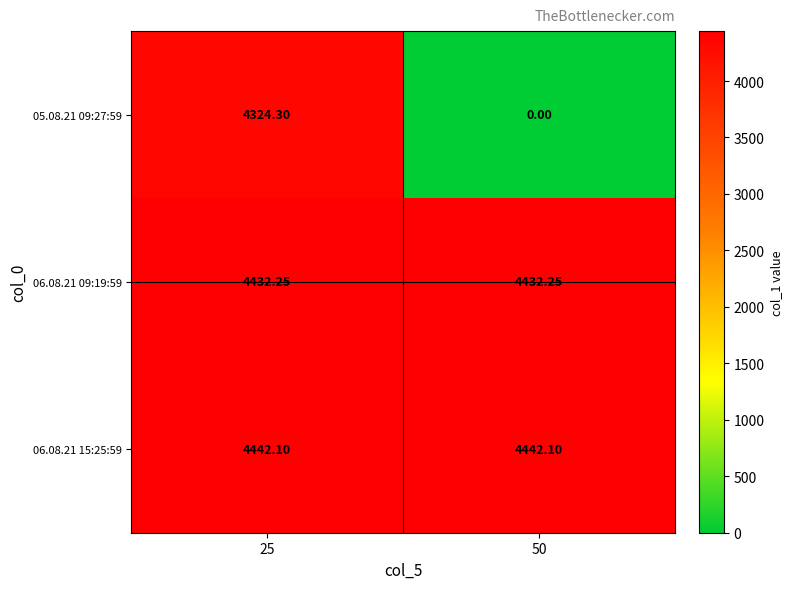

Is the value of 06.08.21 15:25:59 at 50 greater than the value of 05.08.21 09:27:59 at 50?

Yes